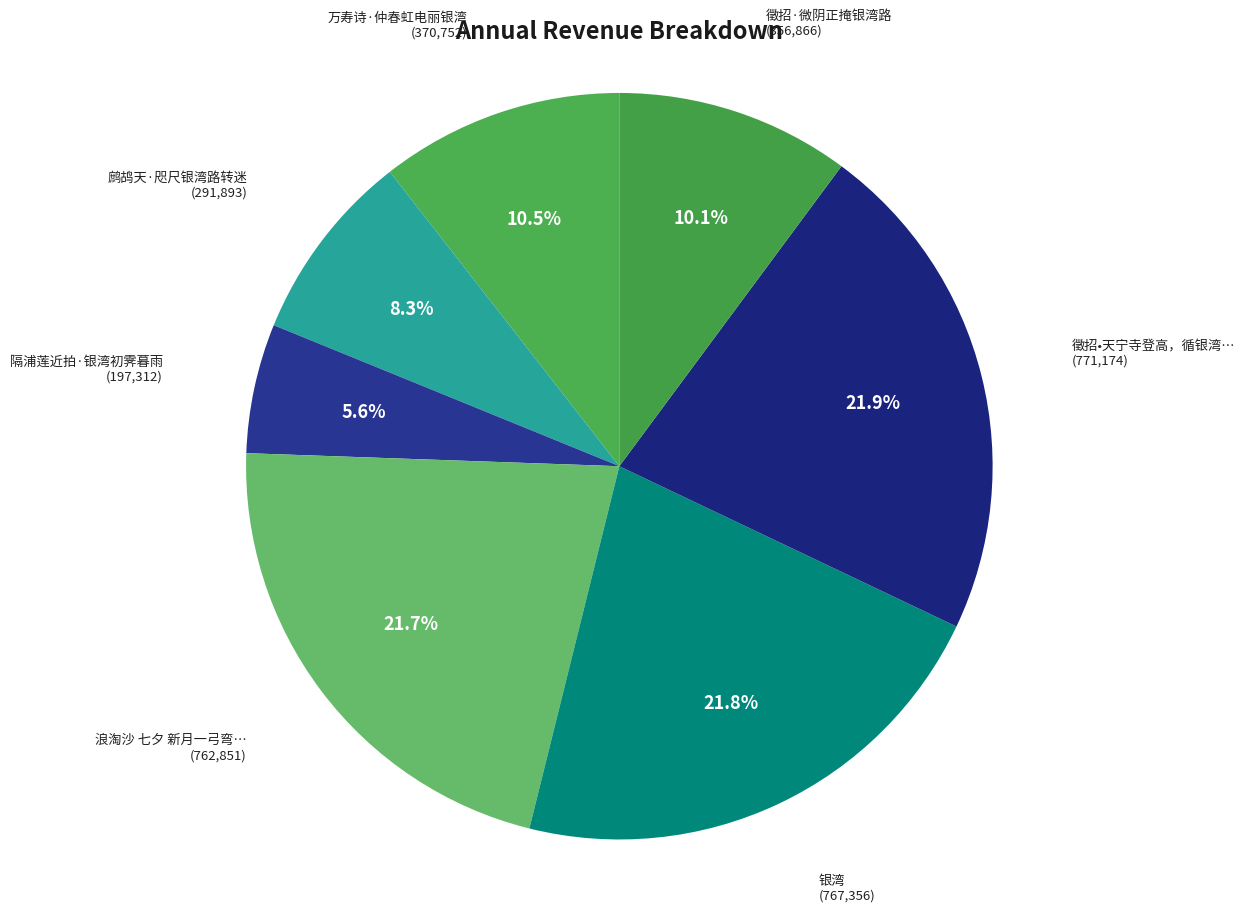

How much of the chart is everything except 浪淘沙 七夕 新月一弓弯…?

78.3%